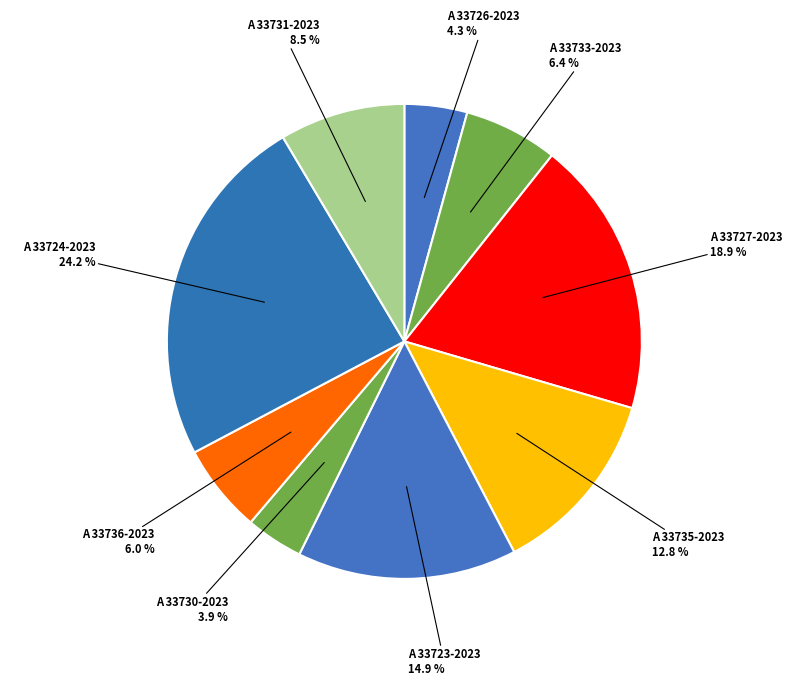

Does any single category account for the majority?

No